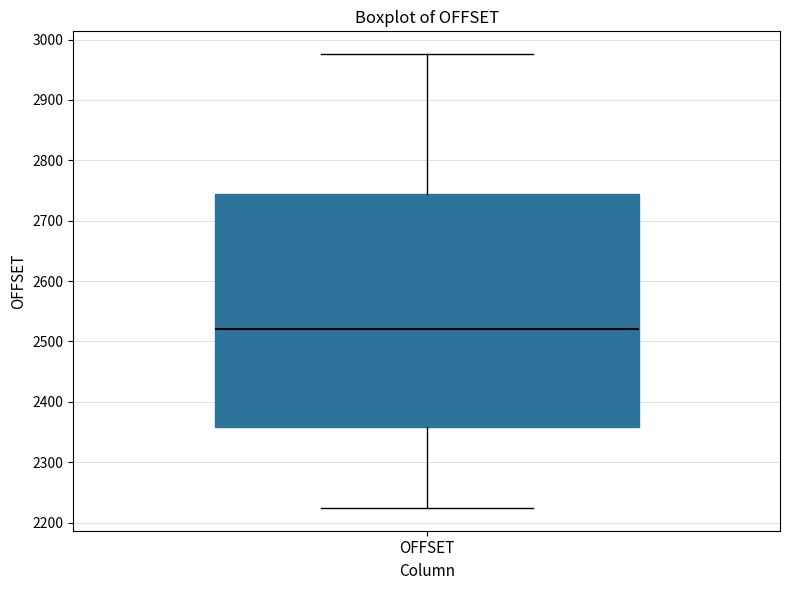

Transcribe this box plot: give where the median line is, the range the box spans, and where the two whiskers end, as read against the y-axis. The values are not printed on the chart, so give them approximately, as read against the axis.

median 2520, box 2360 to 2740, whiskers 2220 to 2980